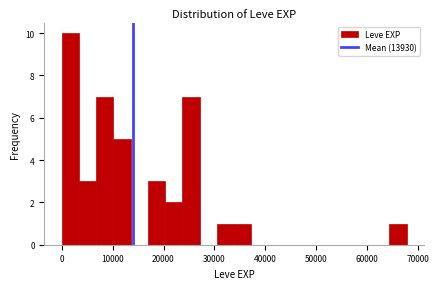

Around what value on the x-axis is the tallest bar? Give the approximate position of its centre, as read against the axis.

2000